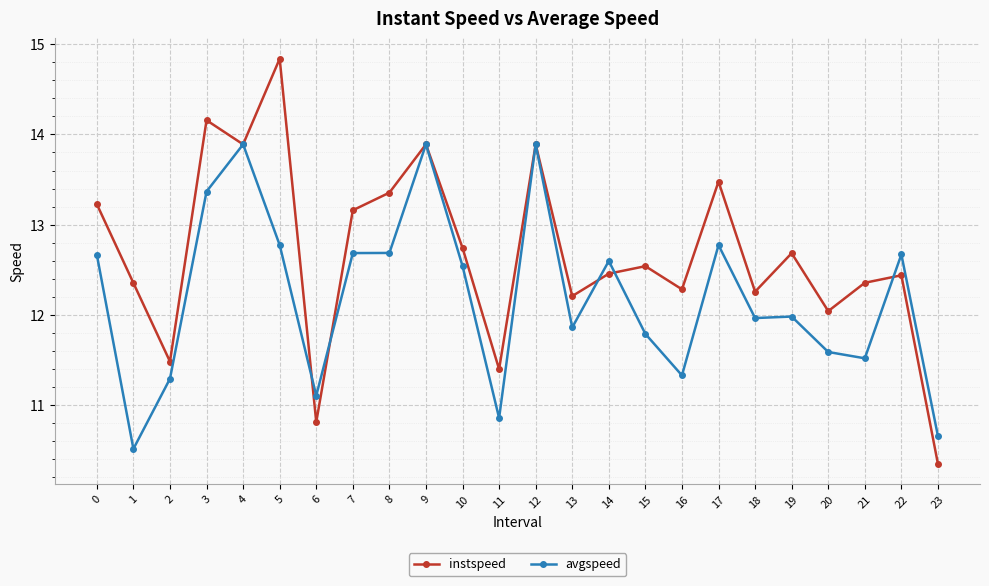

The instspeed series shows 20.6 at 5. True or false?

False